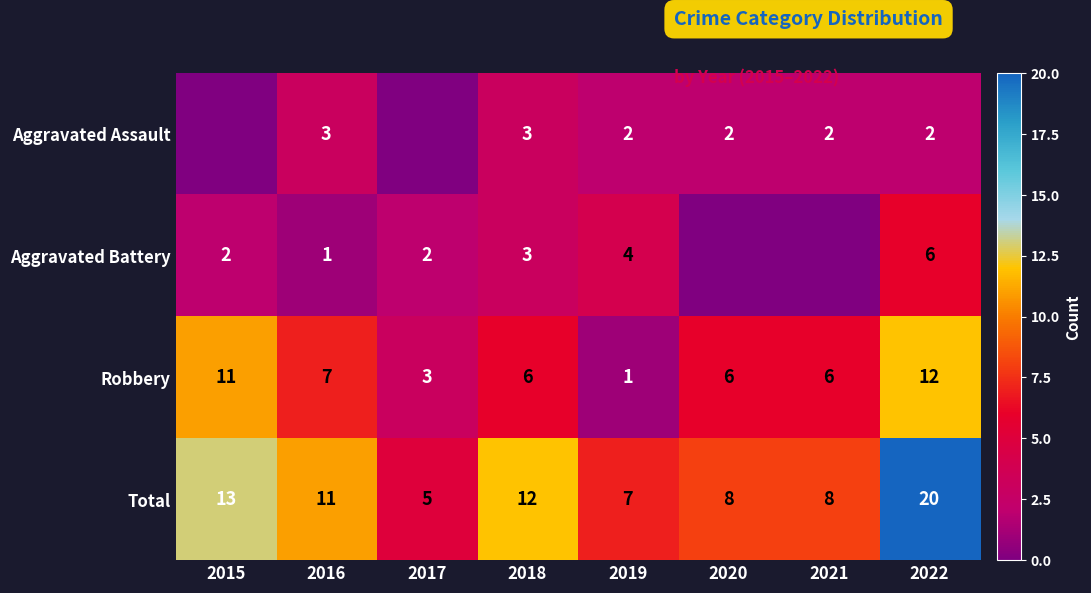

The Robbery series shows 14 at 2015. True or false?

False